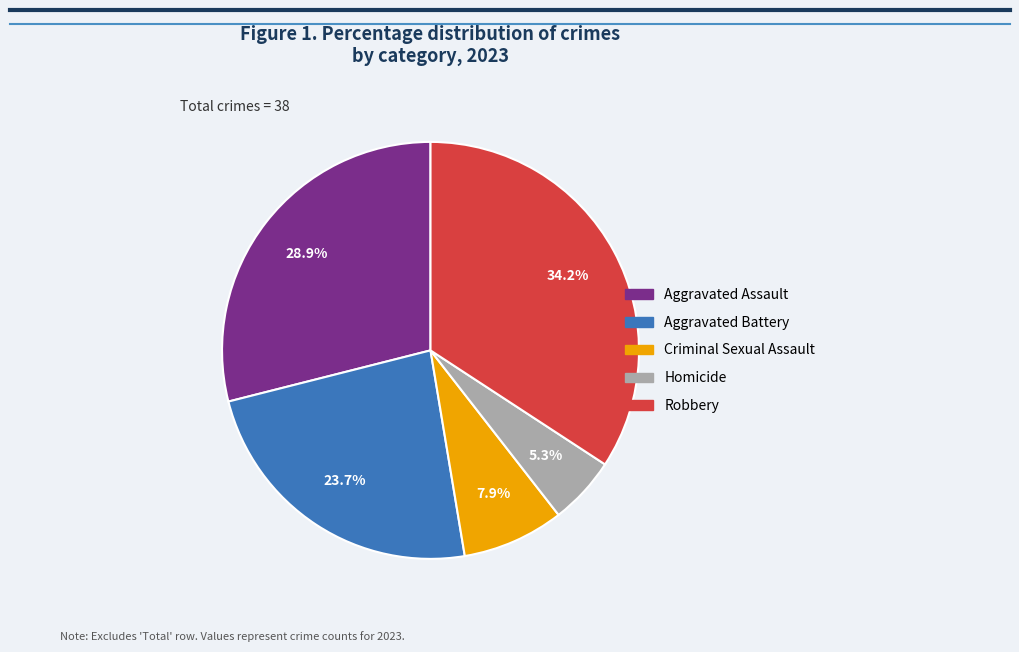

Does Homicide account for over 50% of the chart?

No